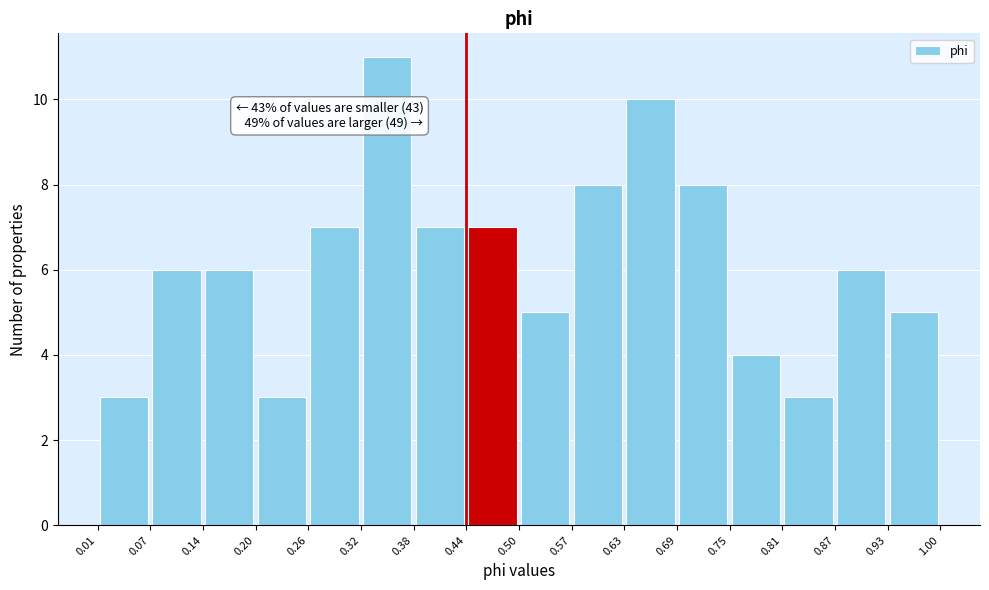

Over which range of the x-axis is the bar tallest?

0.32 to 0.38